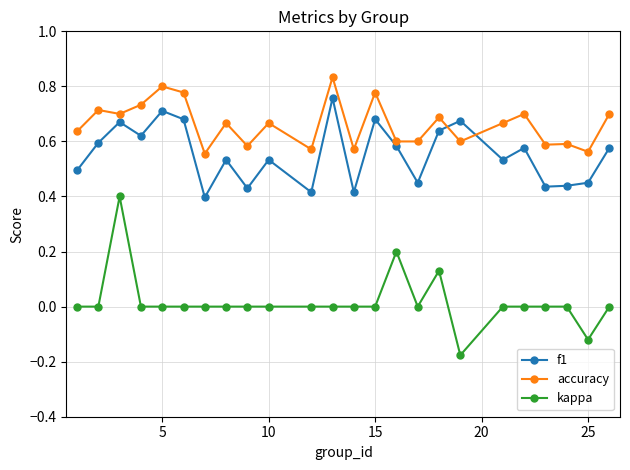

Count the f1 values in the range 0 to 1.

24